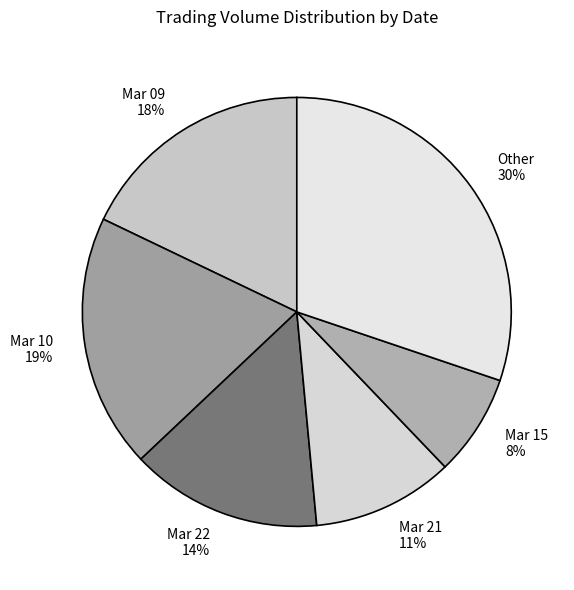

How many slices are in this pie chart?

6